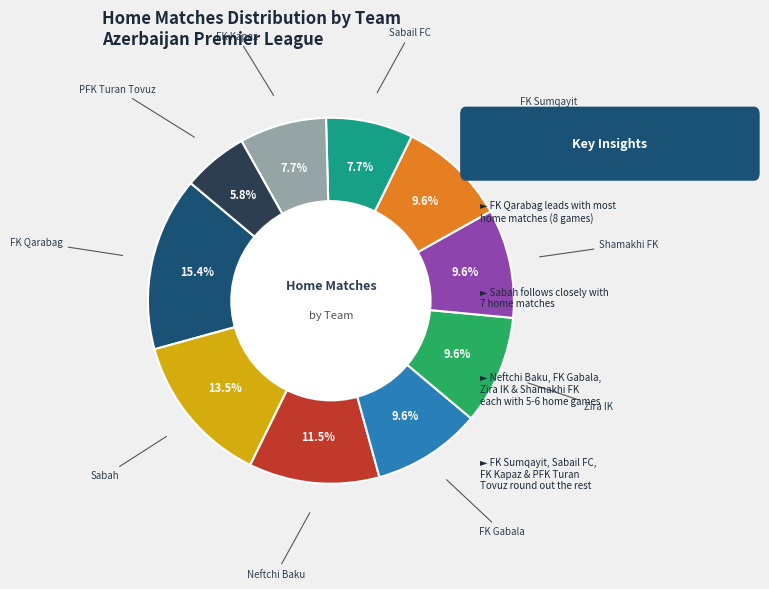

Is there any slice that represents more than half of the pie?

No